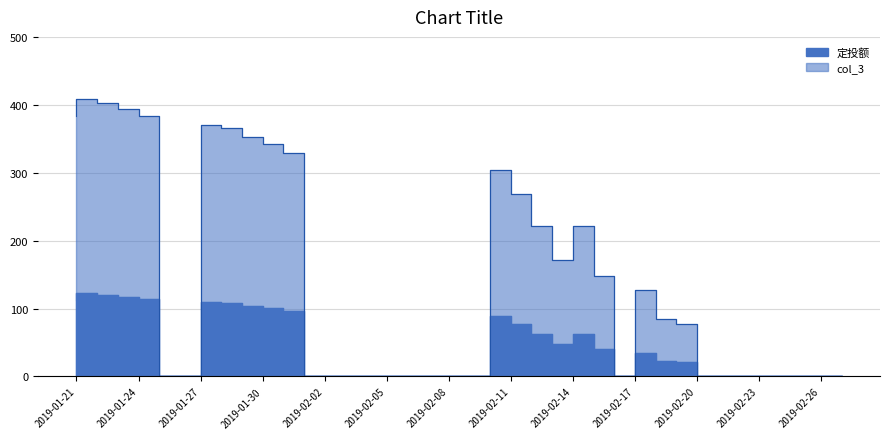

How many data points in 定投额 are above 20?

19